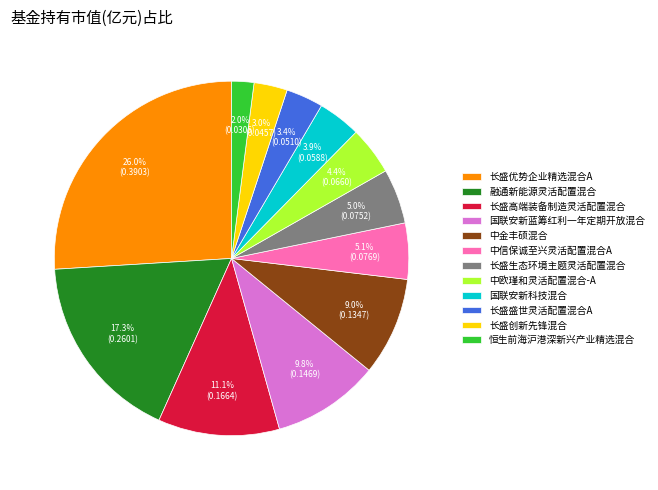

To the nearest percent, what percentage of the pie is 长盛优势企业精选混合A?

26%